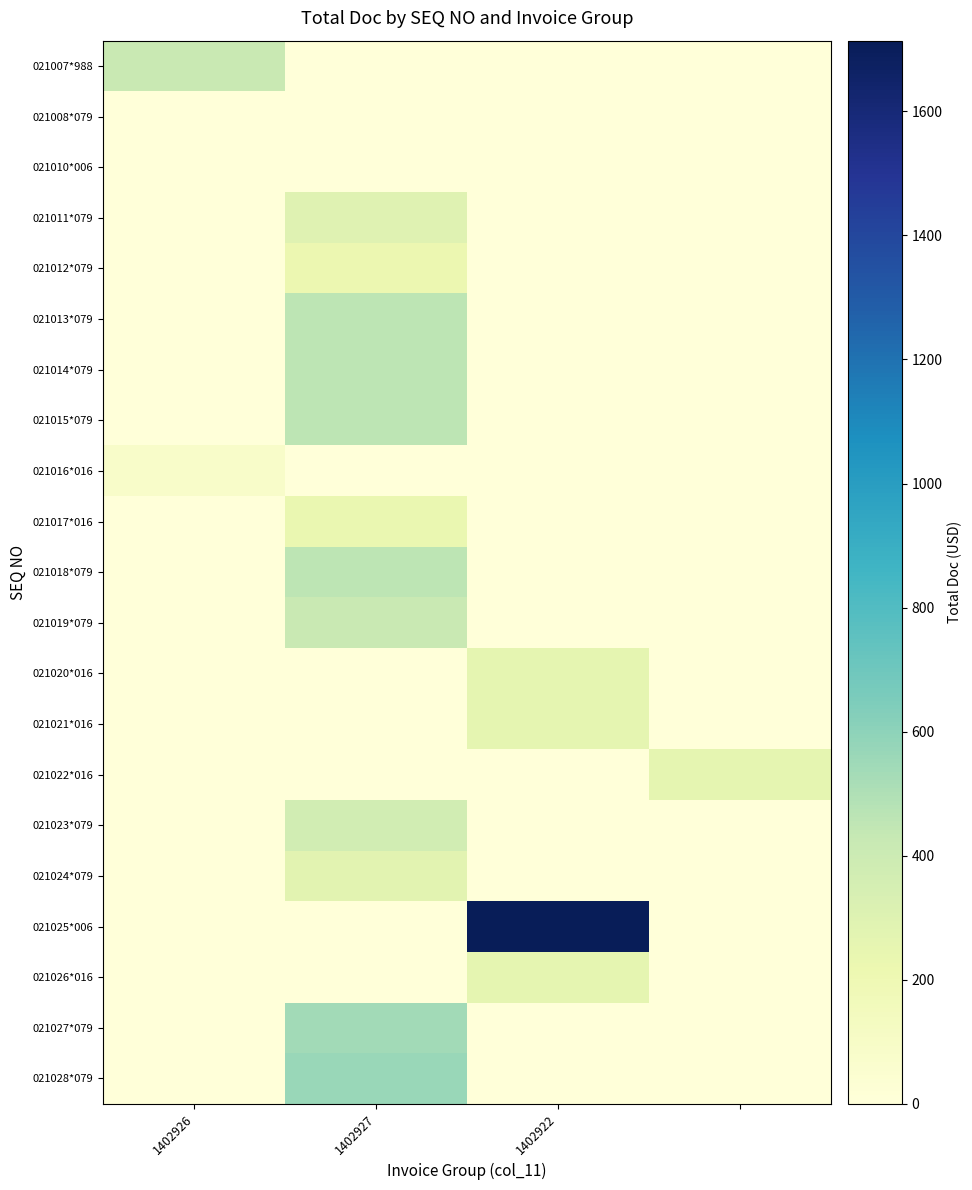

How many data points does each series have?

4